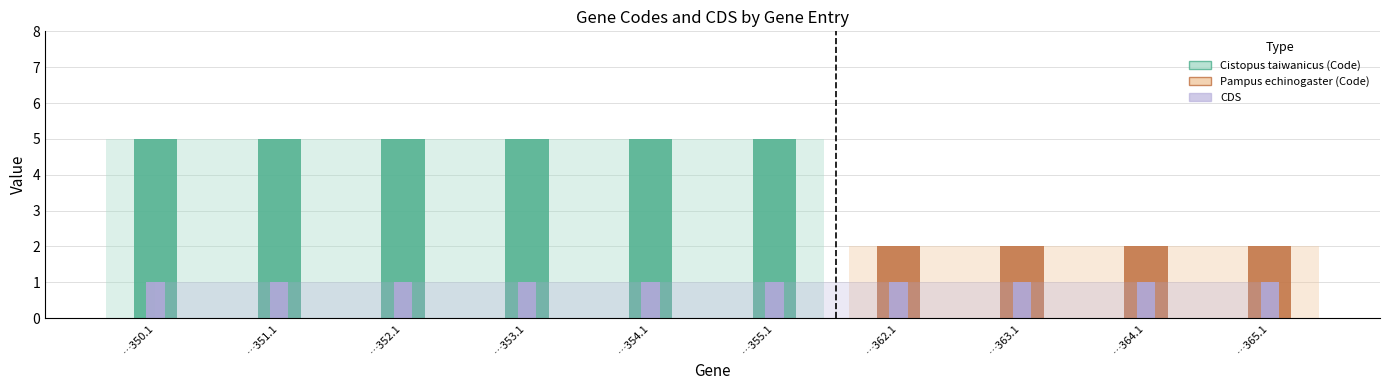

Is it true that Code equals 2 at YP_008994355.1?

False